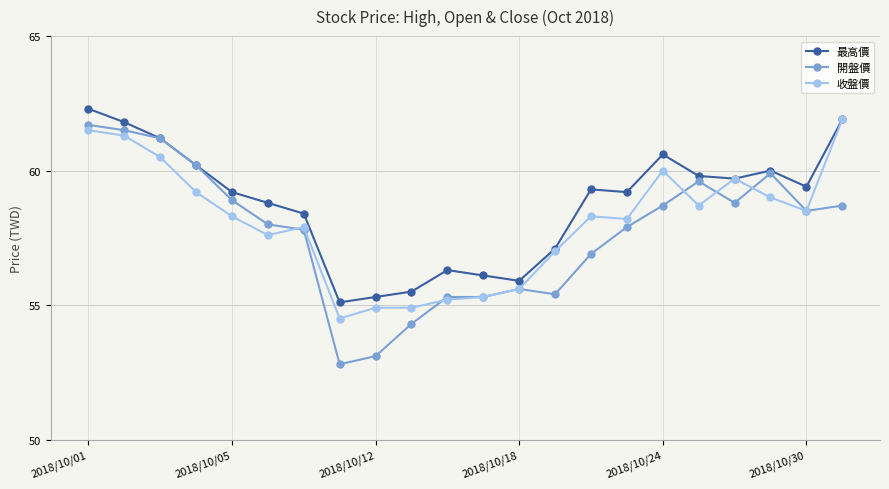

What is the value of the 收盤價 point at the 7th from the left?

57.9